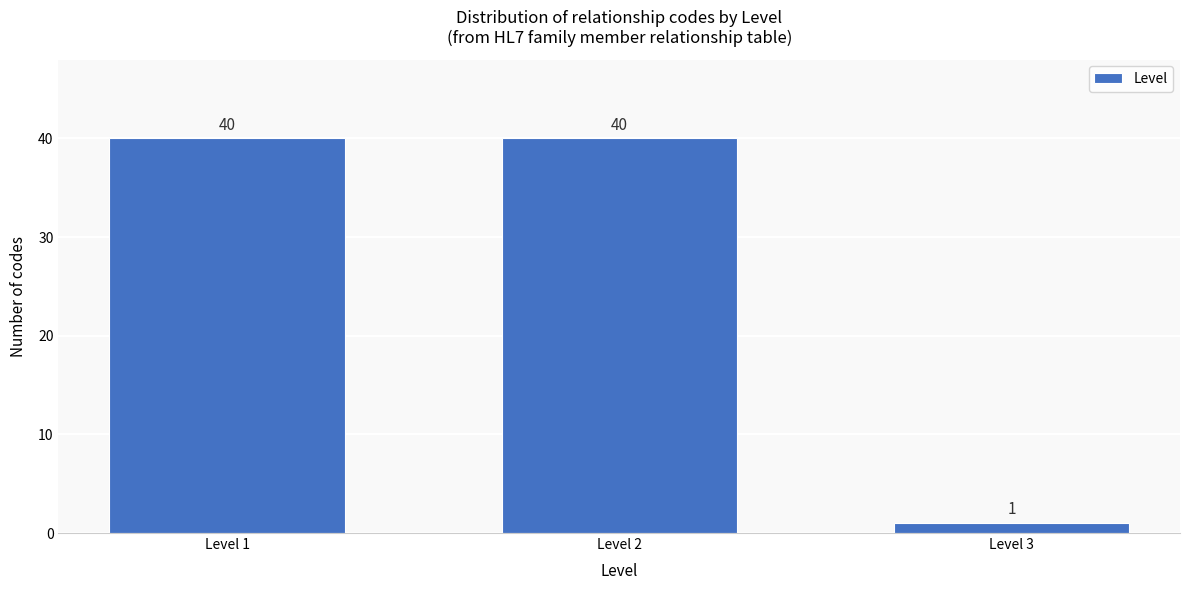

Reading right to left, what are all the values shown in this chart?

Level 3=1	Level 2=40	Level 1=40